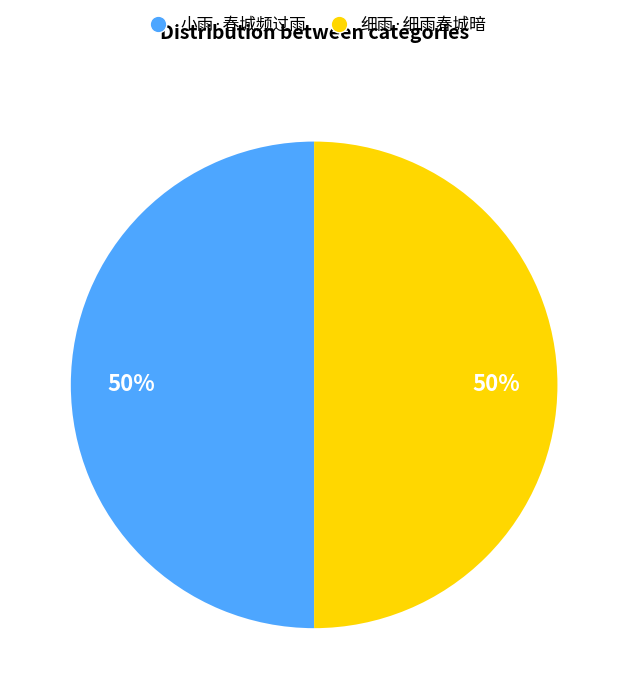

Approximately how many times larger is the value at 小雨·春城频过雨 compared to 细雨·细雨春城暗?

1.0